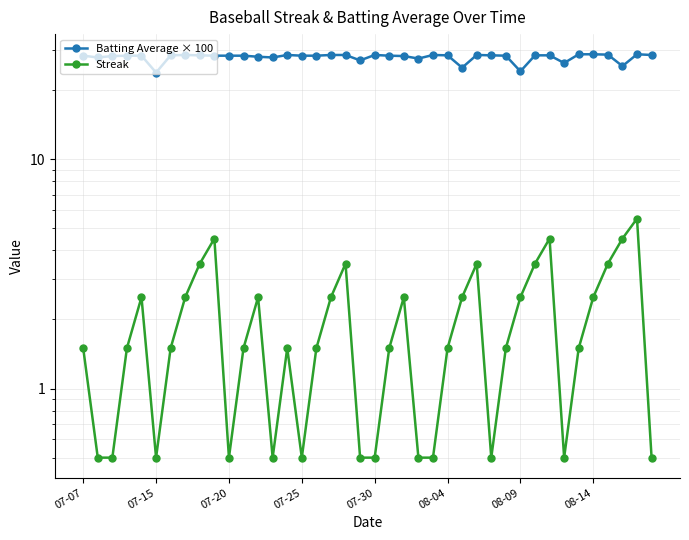

What are all the series names shown in the legend?

Batting Average × 100, Streak